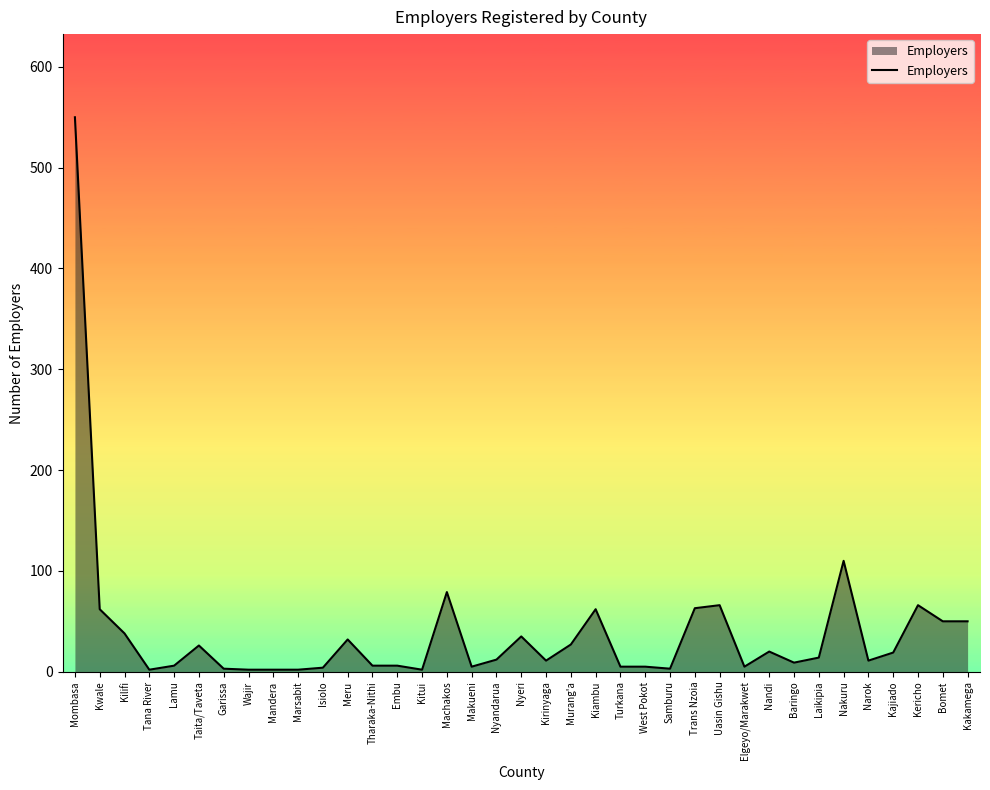

Which label corresponds to the largest value in the chart?

Mombasa